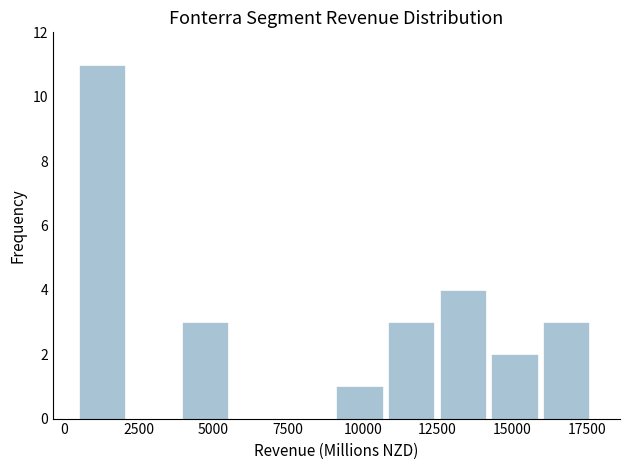

Around what value on the x-axis is the tallest bar? Give the approximate position of its centre, as read against the axis.

1500